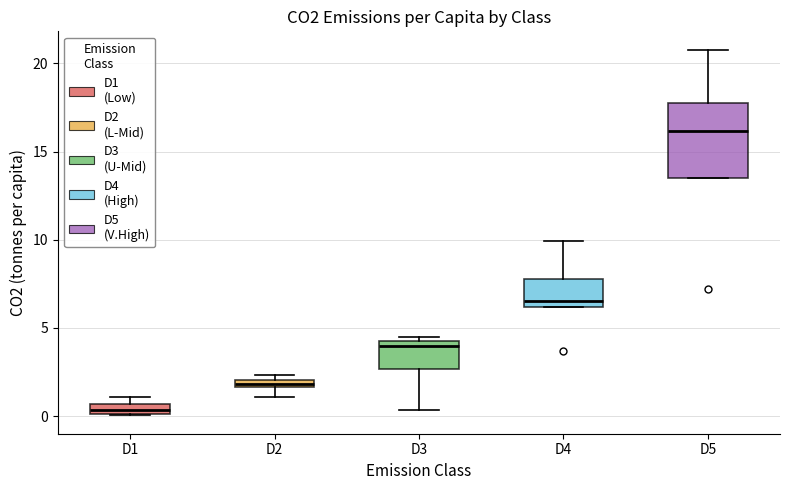

Comparing the boxes themselves (not the whiskers), which one is the tallest?

D5